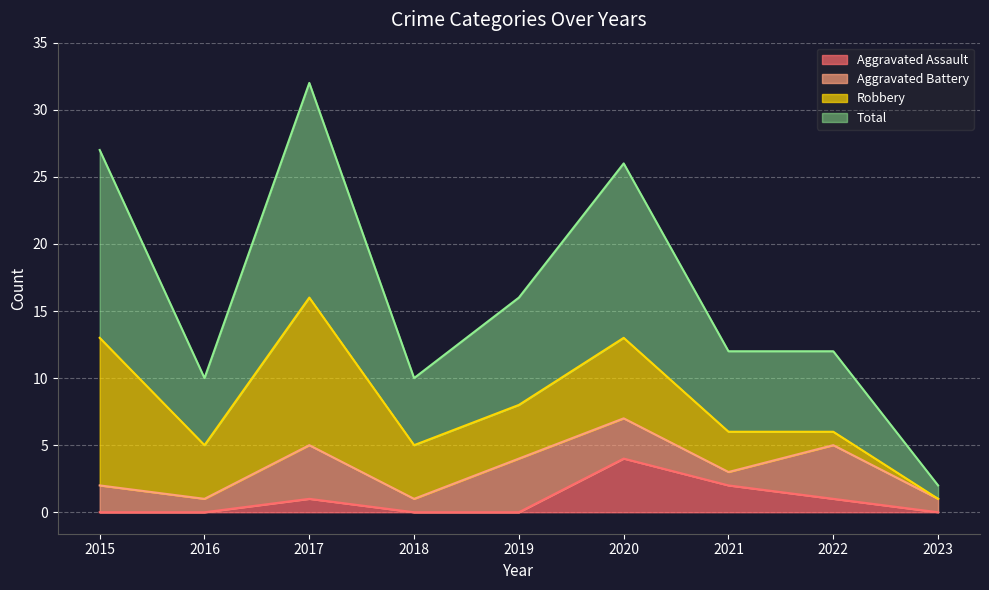

True or false: Aggravated Assault has more than 1 points higher than both neighbors.

True